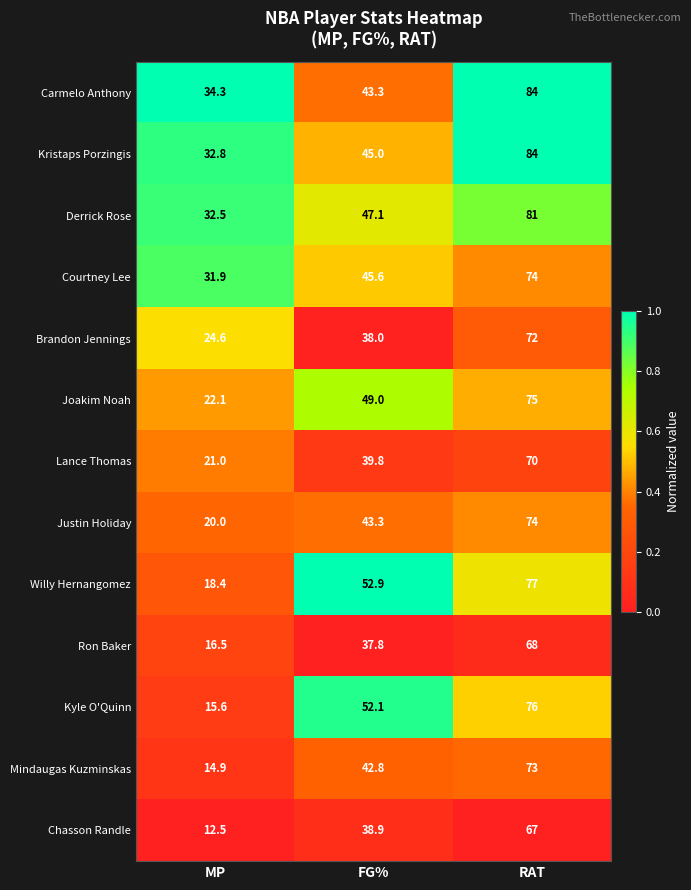

The Chasson Randle series shows 38.9 at FG%. True or false?

True